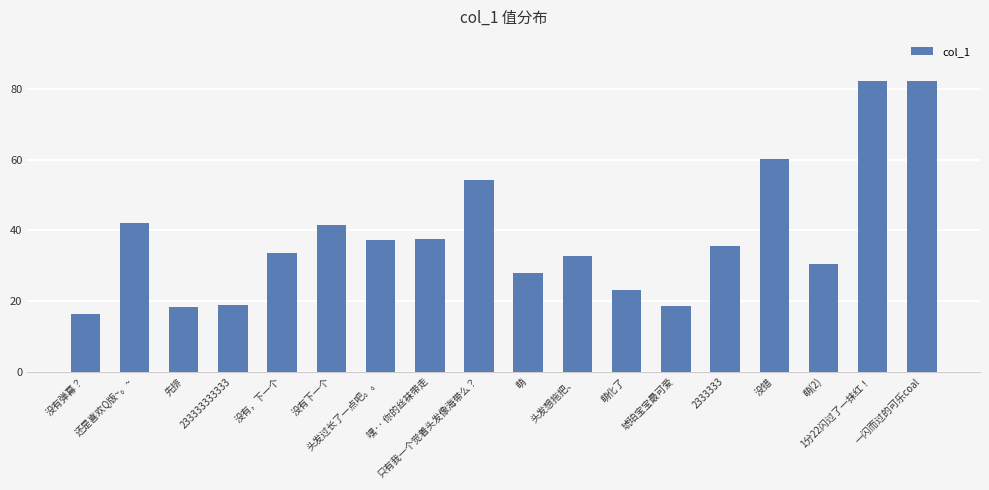

Count the number of categories in the chart.

18